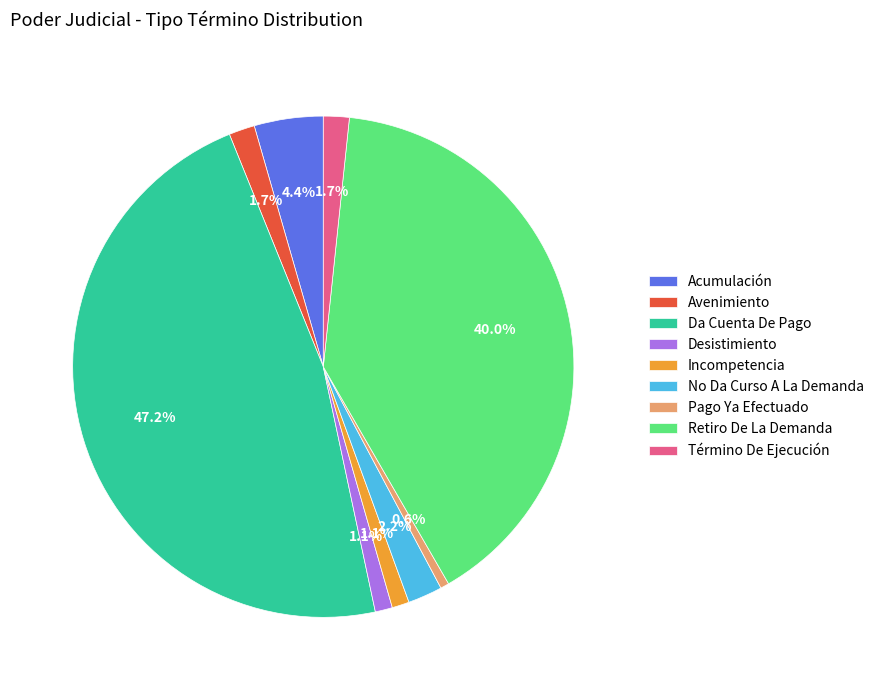

Which slice is the smallest?

Pago Ya Efectuado